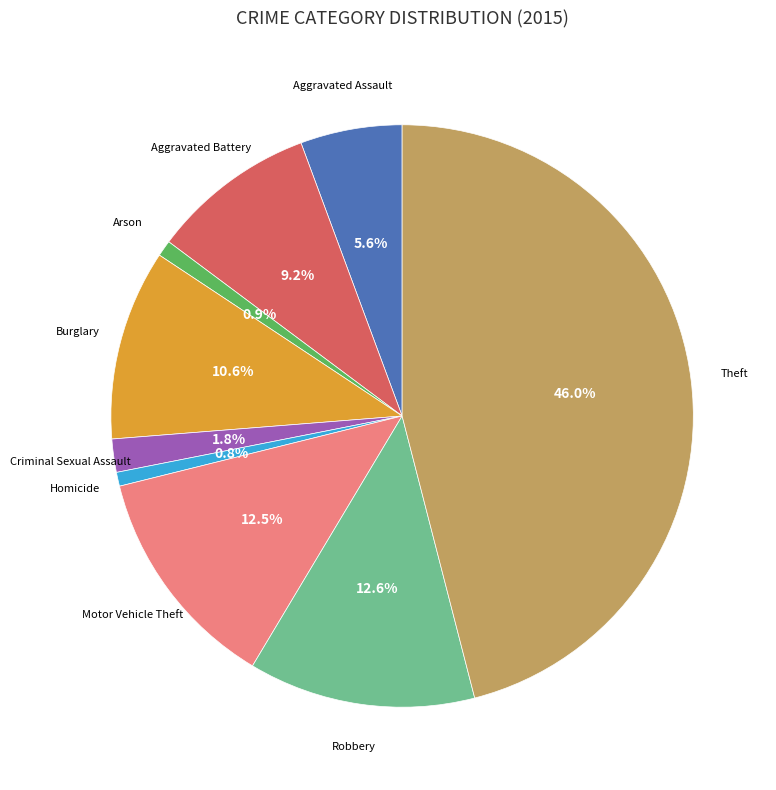

Does any single category account for the majority?

No